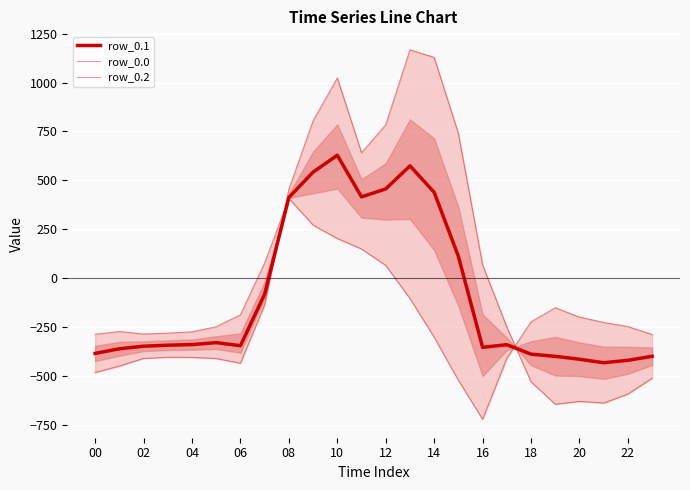

At which category does the chart reach its minimum across all series?

16